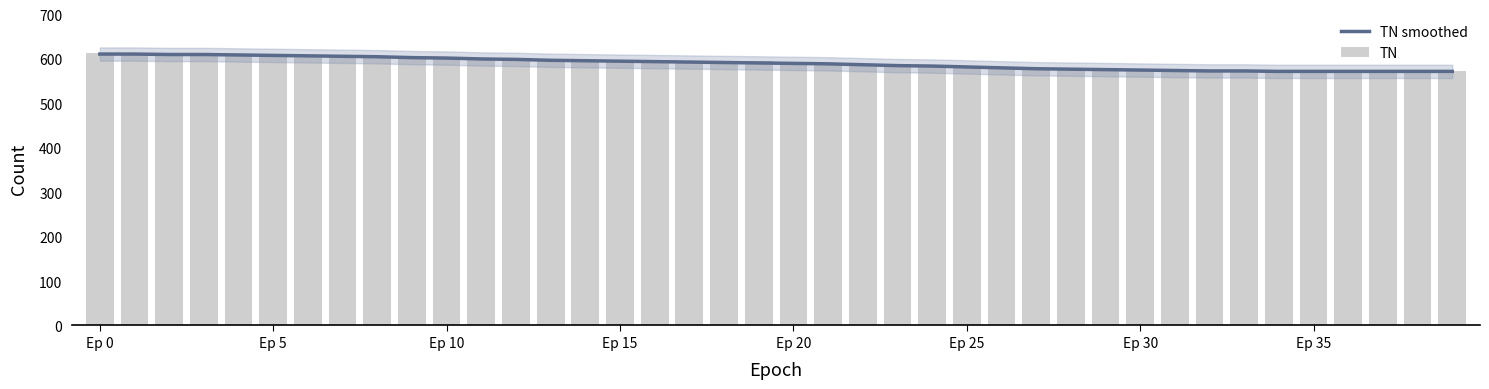

The value of TN at 26 is 579. True or false?

True